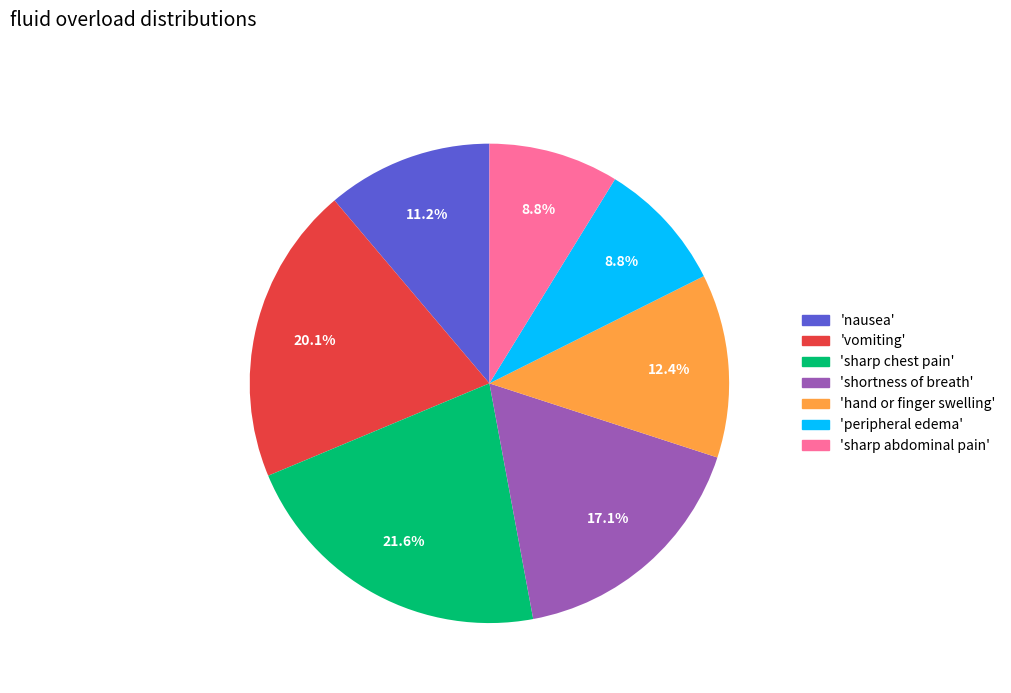

What percentage do 'shortness of breath' and 'sharp chest pain' together represent?

38.7%